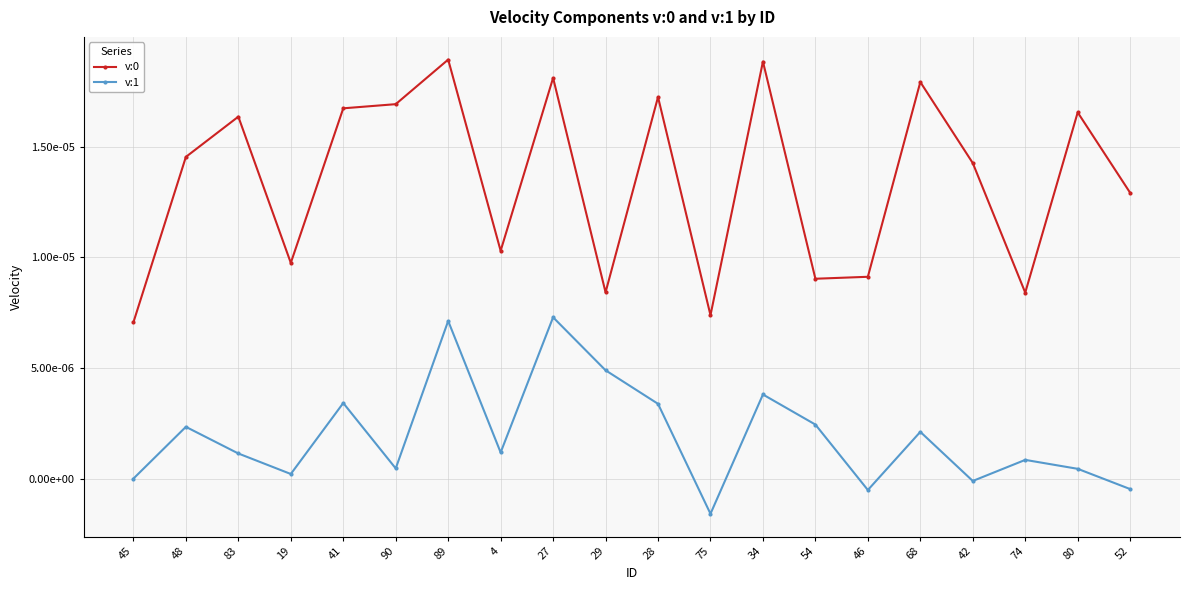

Which series has the largest total across all categories?

v:0